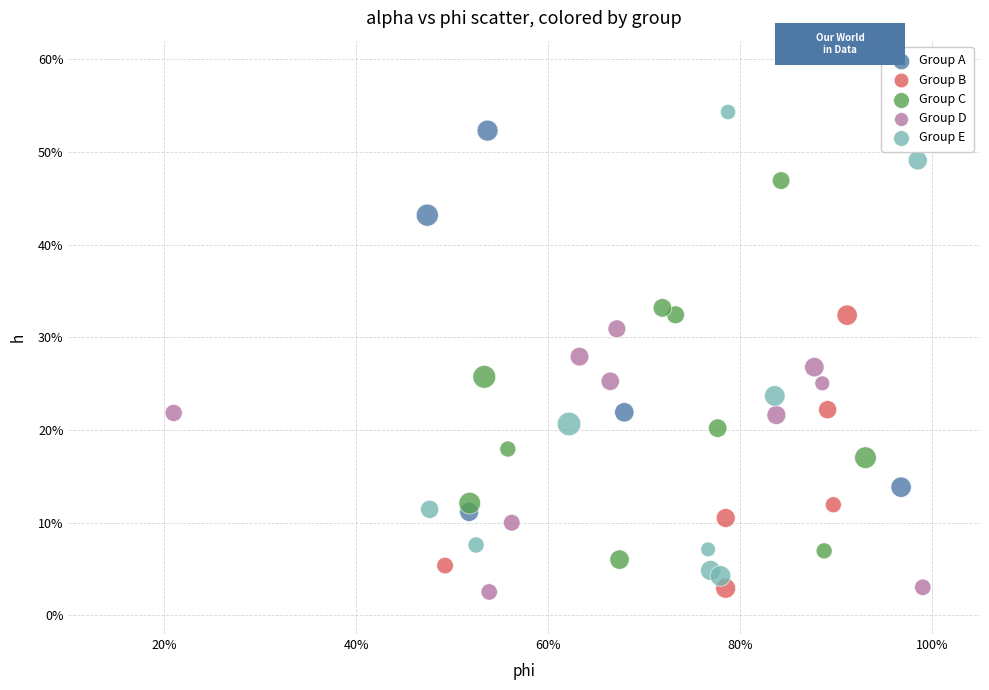

What are all the series names shown in the legend?

Group A, Group B, Group C, Group D, Group E